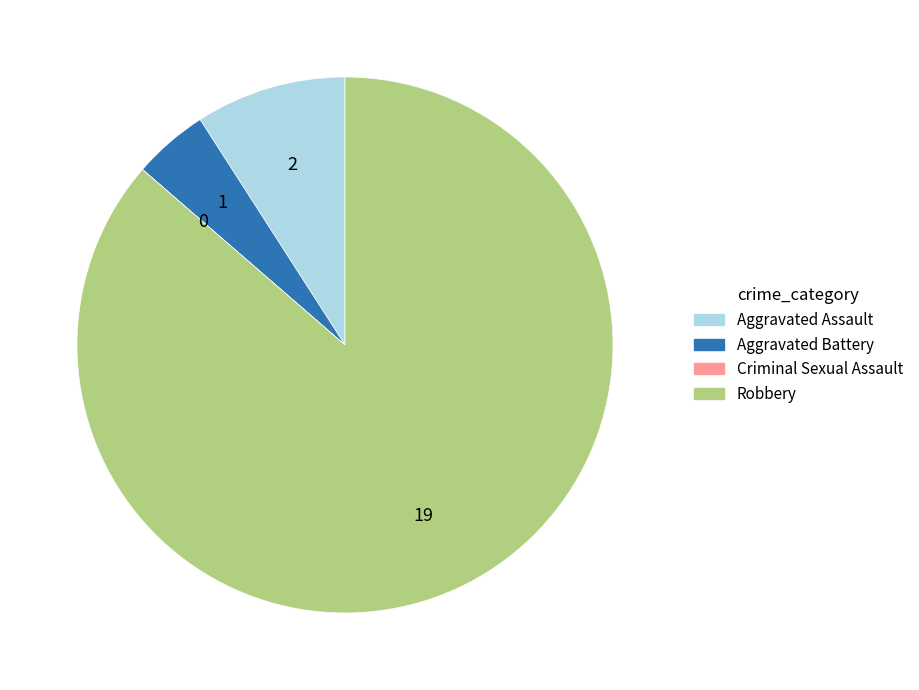

Does Robbery represent more than half of the total?

Yes